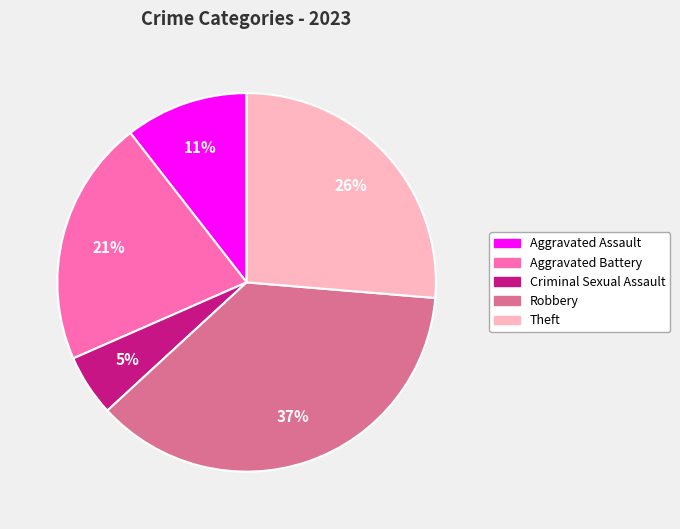

To the nearest percent, what is the average slice percentage?

20%